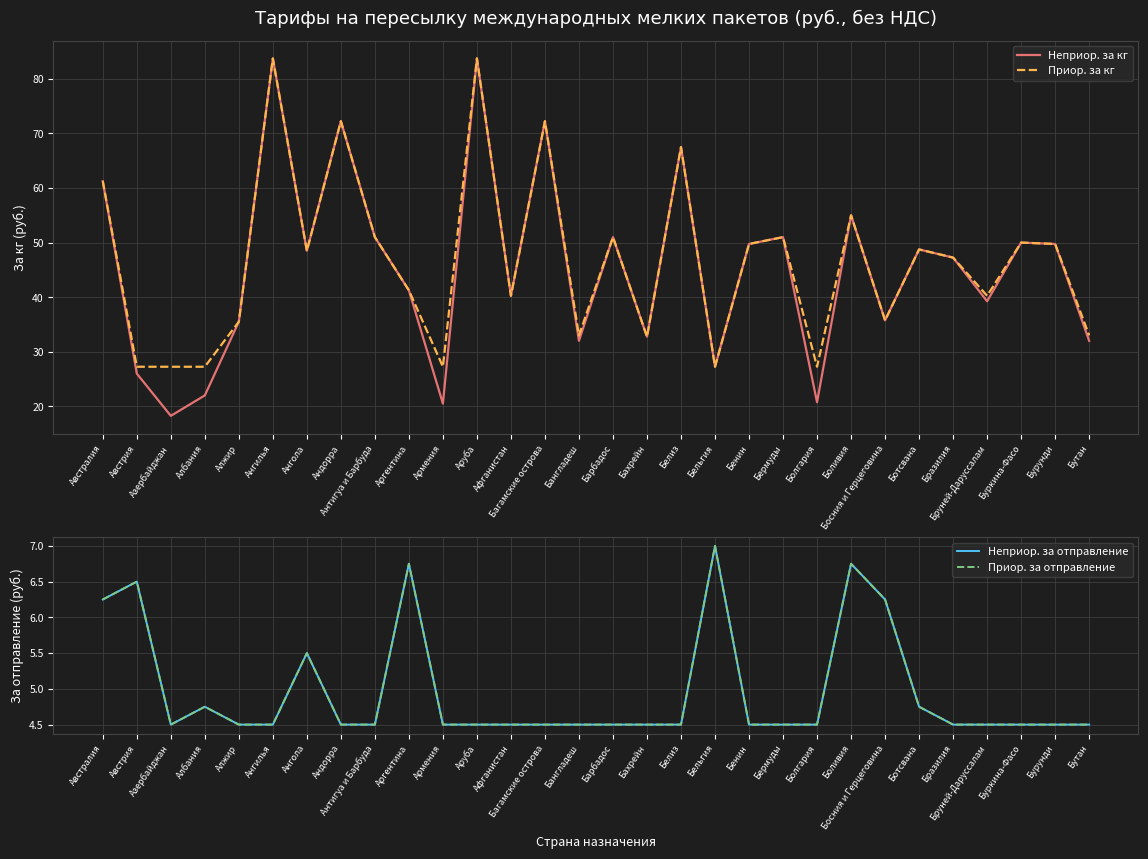

What is the average value of the Приор. за кг series?

46.6